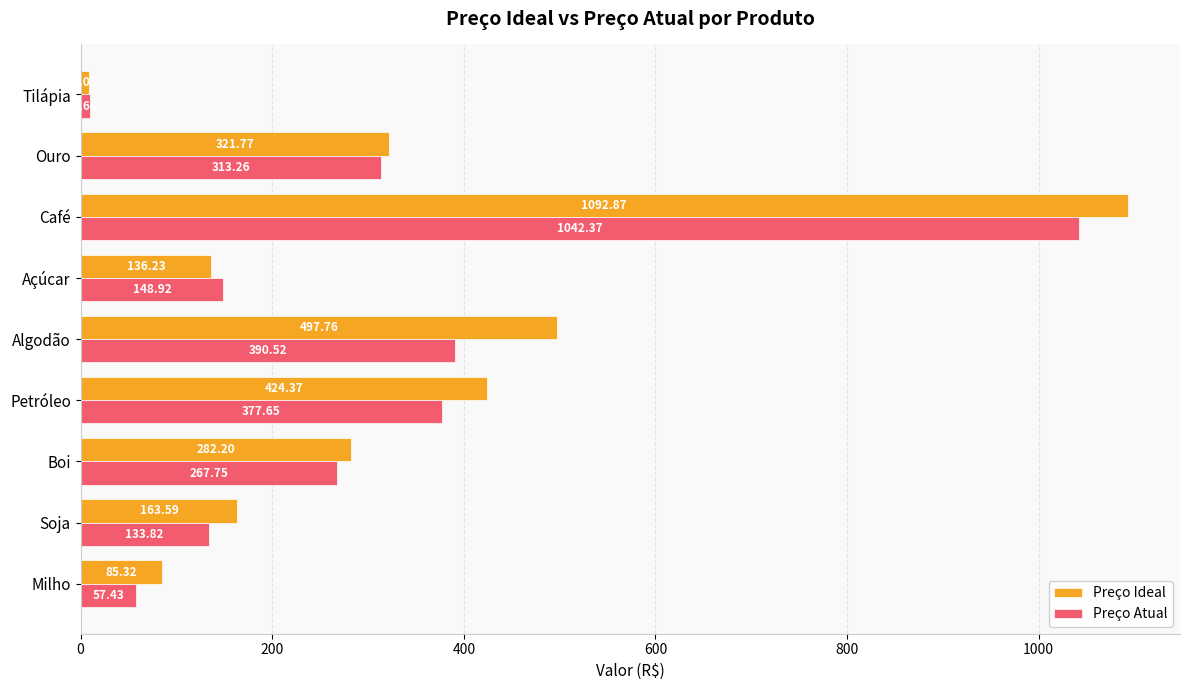

Which series has the largest total across all categories?

Preço Ideal